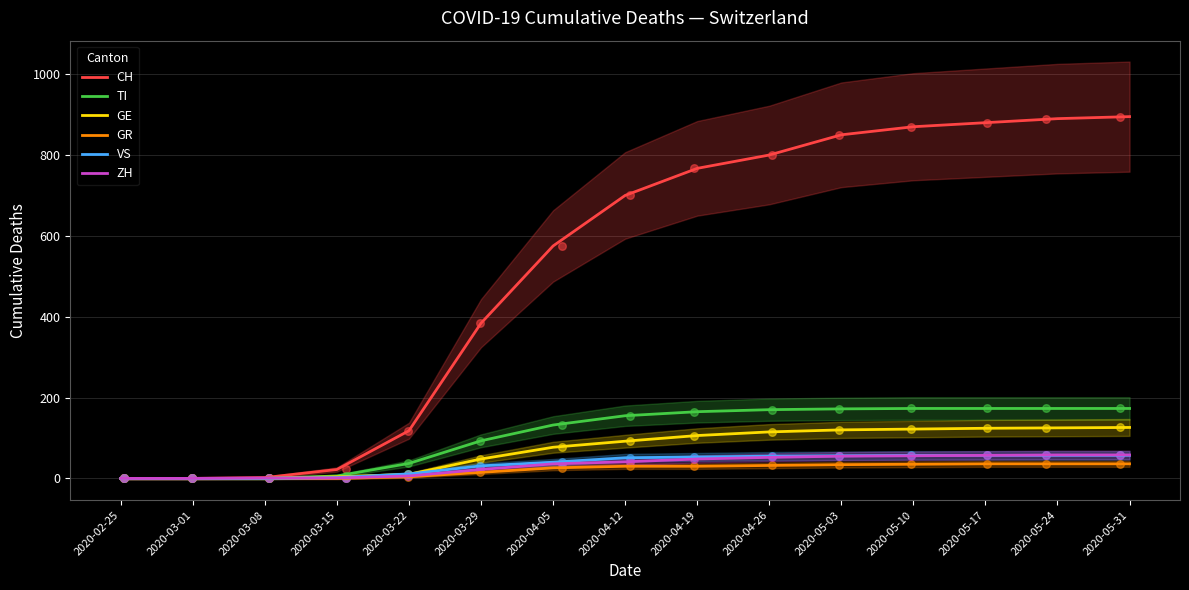

Which series has the largest Y range (max minus min)?

CH